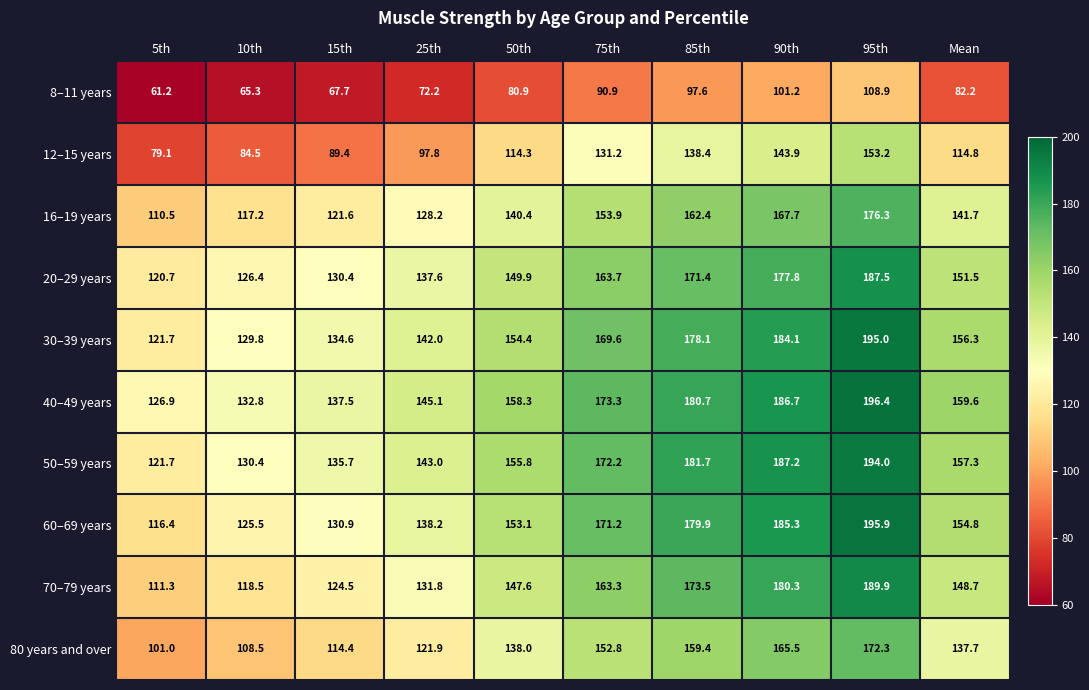

The 20–29 years series shows 215.9 at 5th. True or false?

False